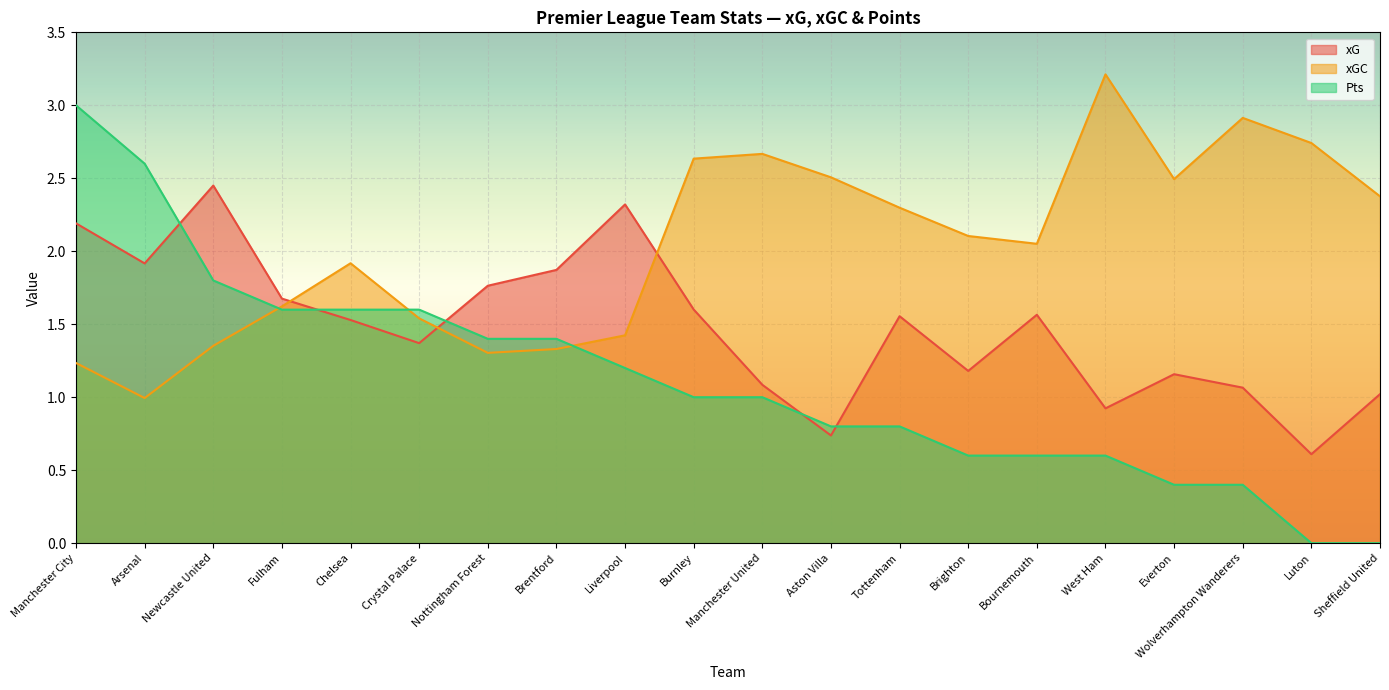

How many lines are shown in the chart?

3